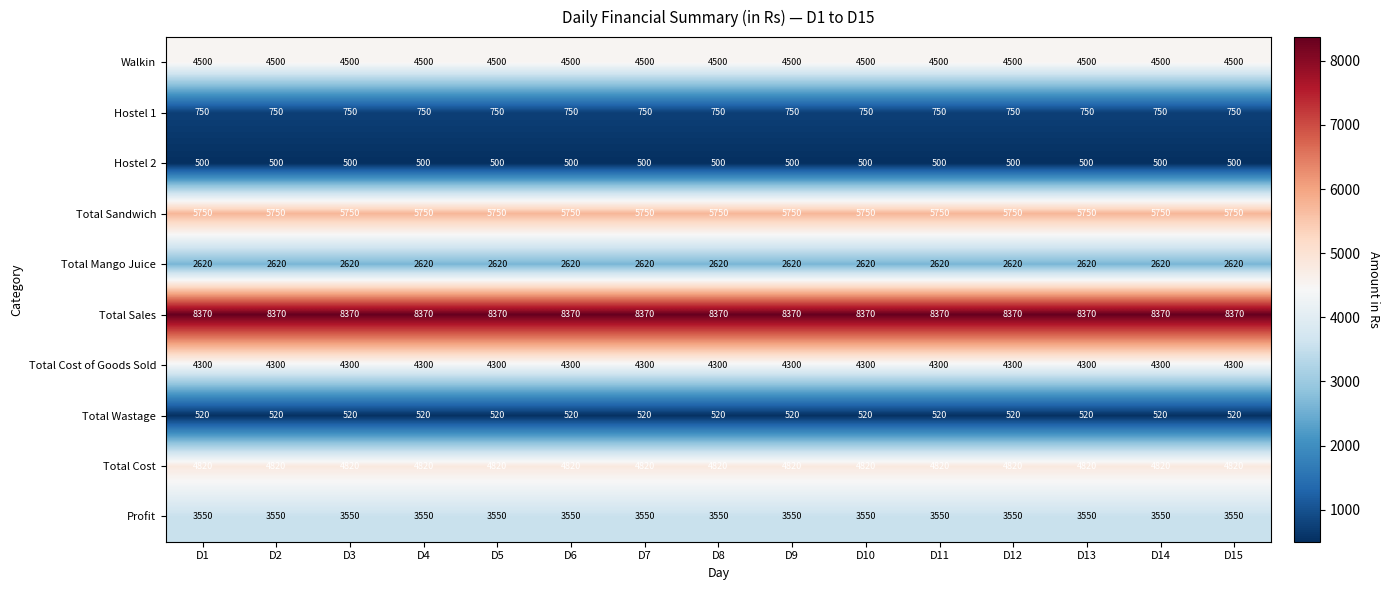

What is the spread (max minus min) of values at D6?

7870